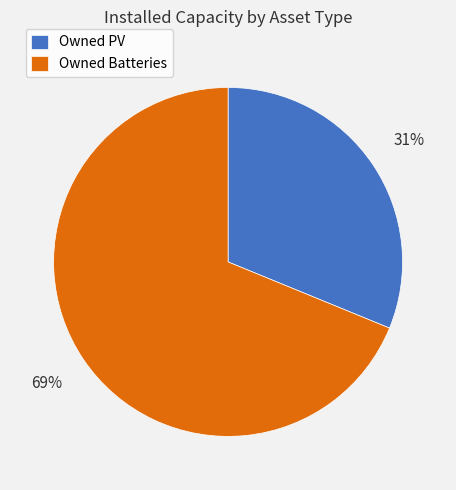

What is the largest slice in the pie chart?

Owned Batteries